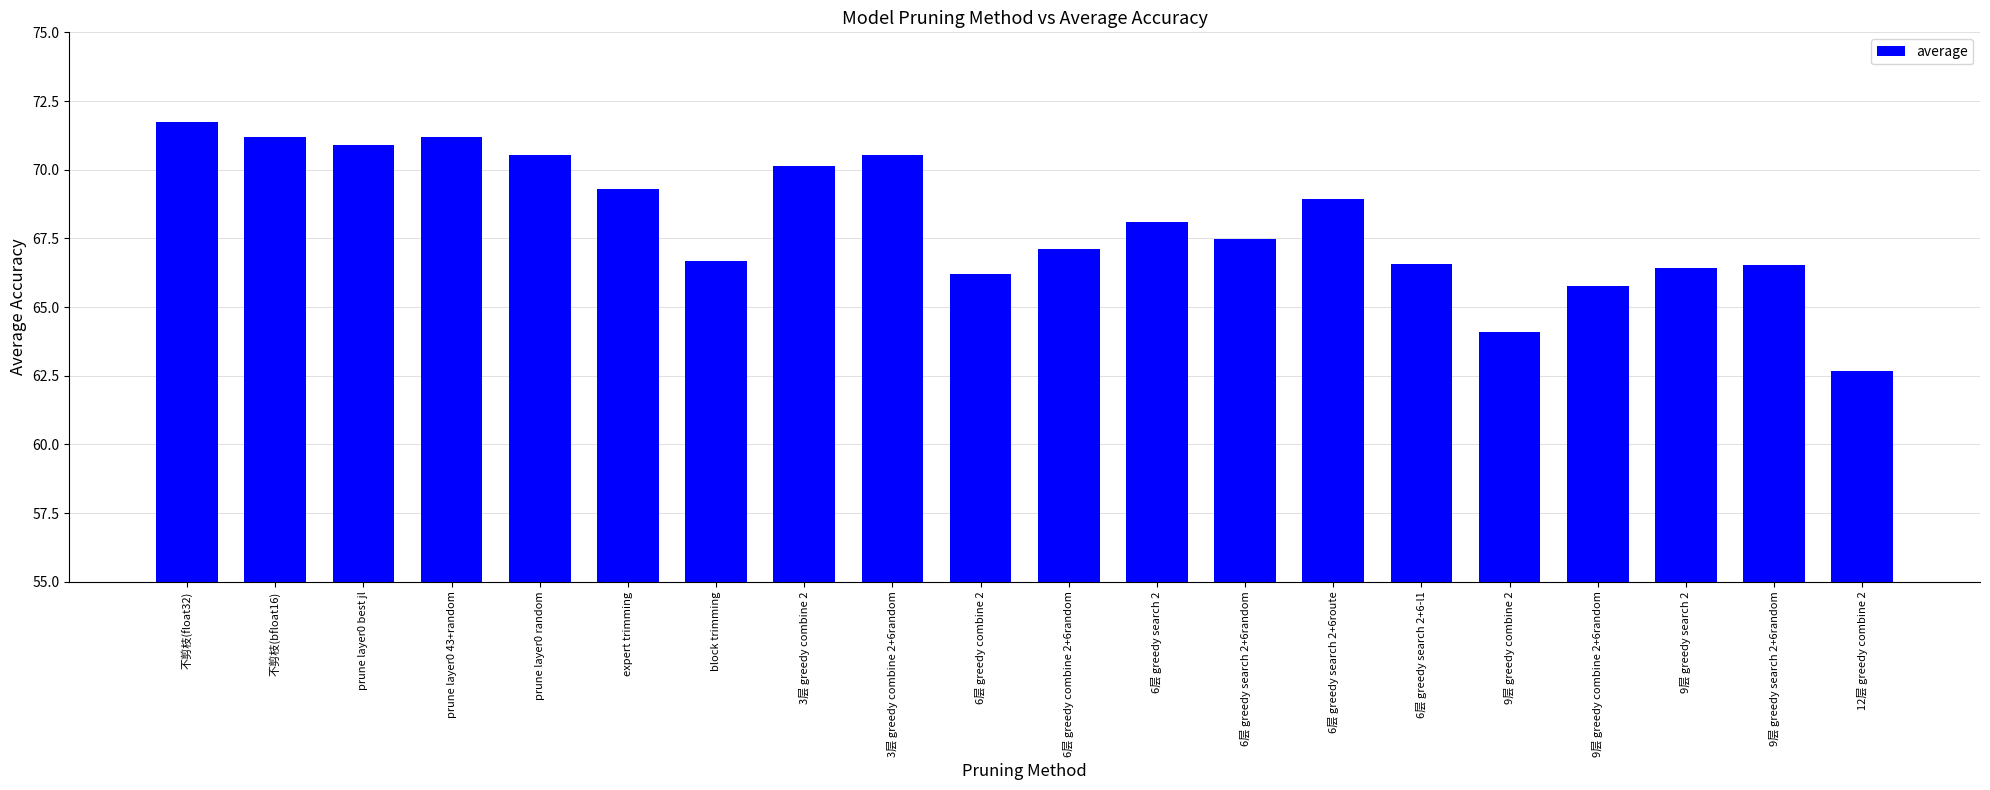

What is the value of the 3rd bar from the left?

70.9